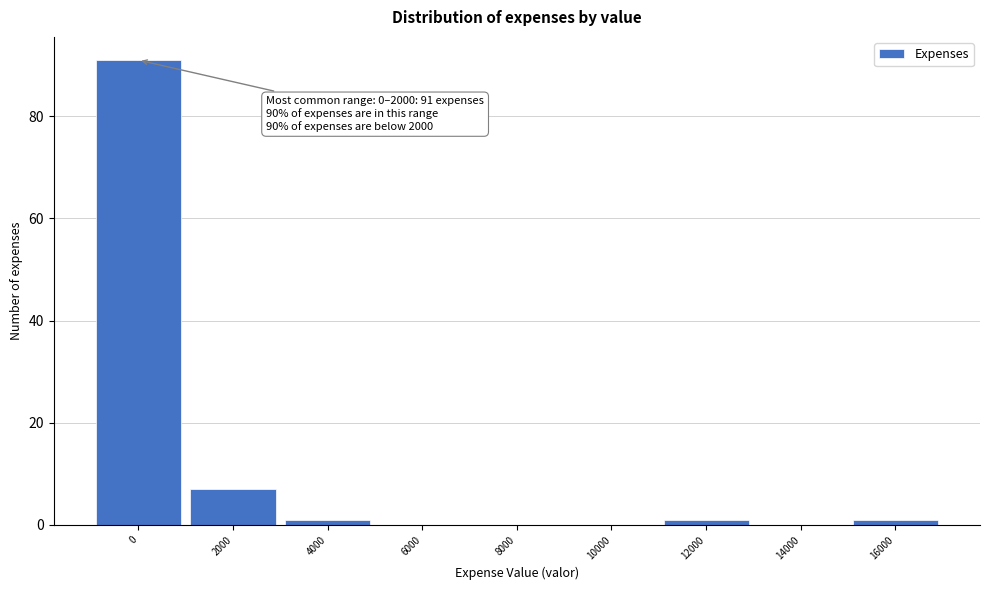

Reading left to right, what are all the values shown in this chart?

0=91	2000=7	4000=1	6000=0	8000=0	10000=0	12000=1	14000=0	16000=1